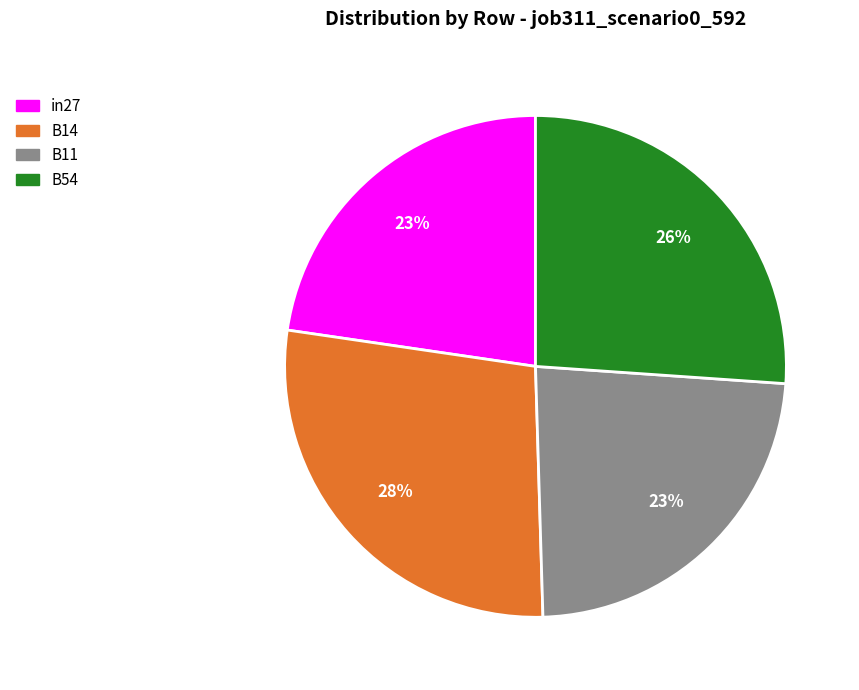

How many segments does this pie chart have?

4